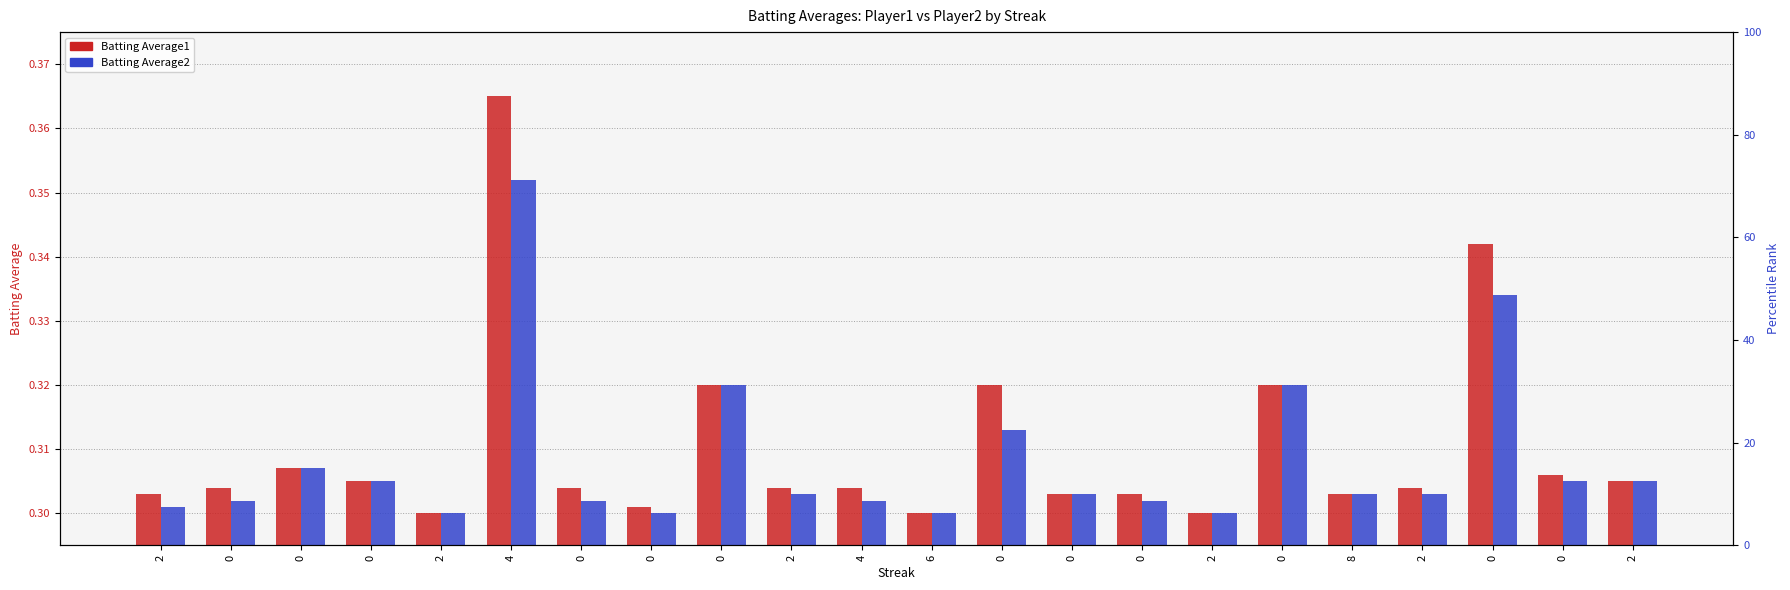

At how many categories does at least one series exceed 0?

22